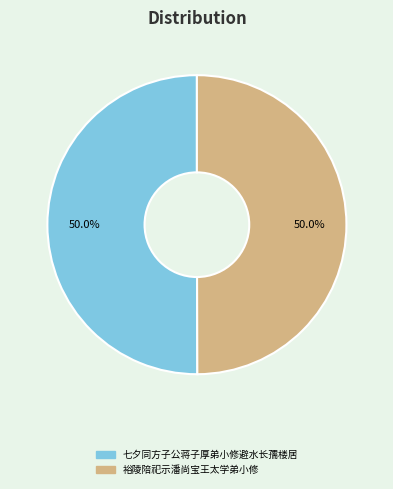

What is the ratio of the value at 七夕同方子公蒋子厚弟小修避水长孺楼居 to the value at 裕陵陪祀示潘尚宝王太学弟小修?

1.0